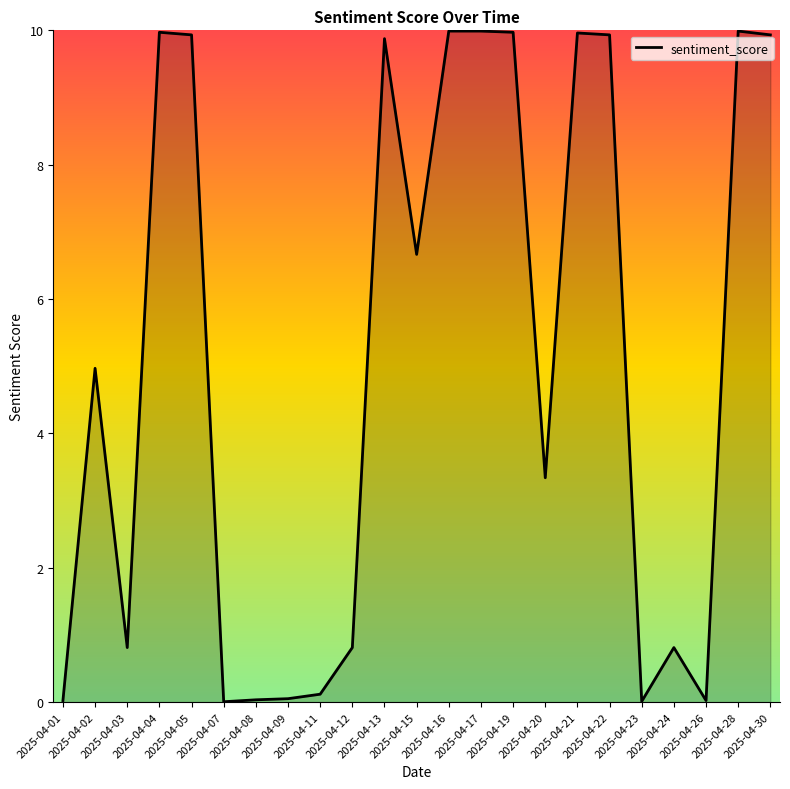

What is the maximum value shown in the chart?

10.0